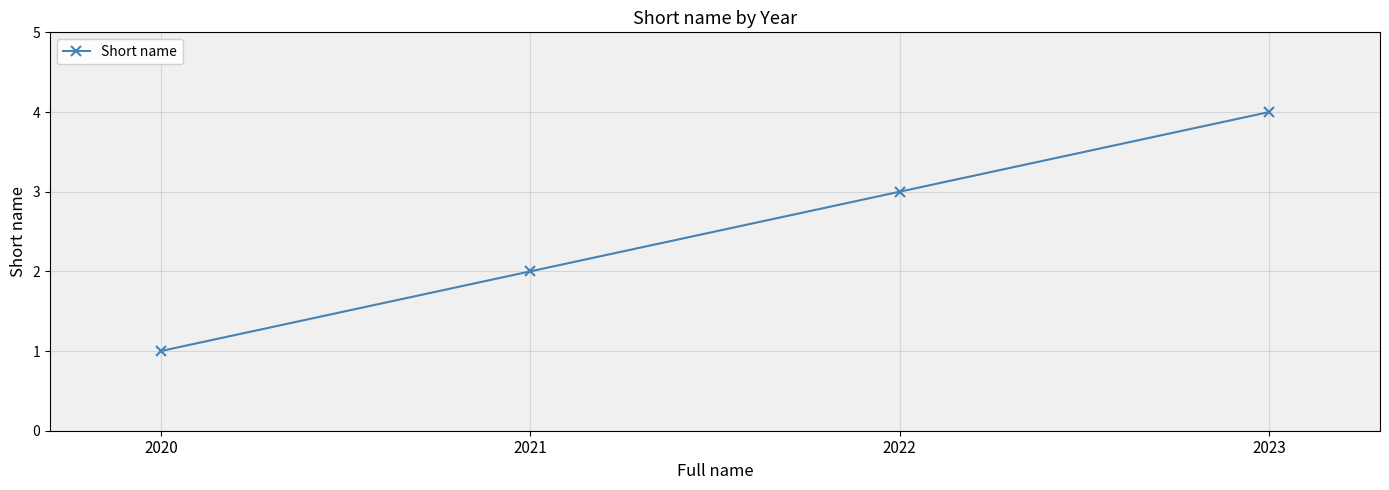

Which category has the highest value across all series?

2023